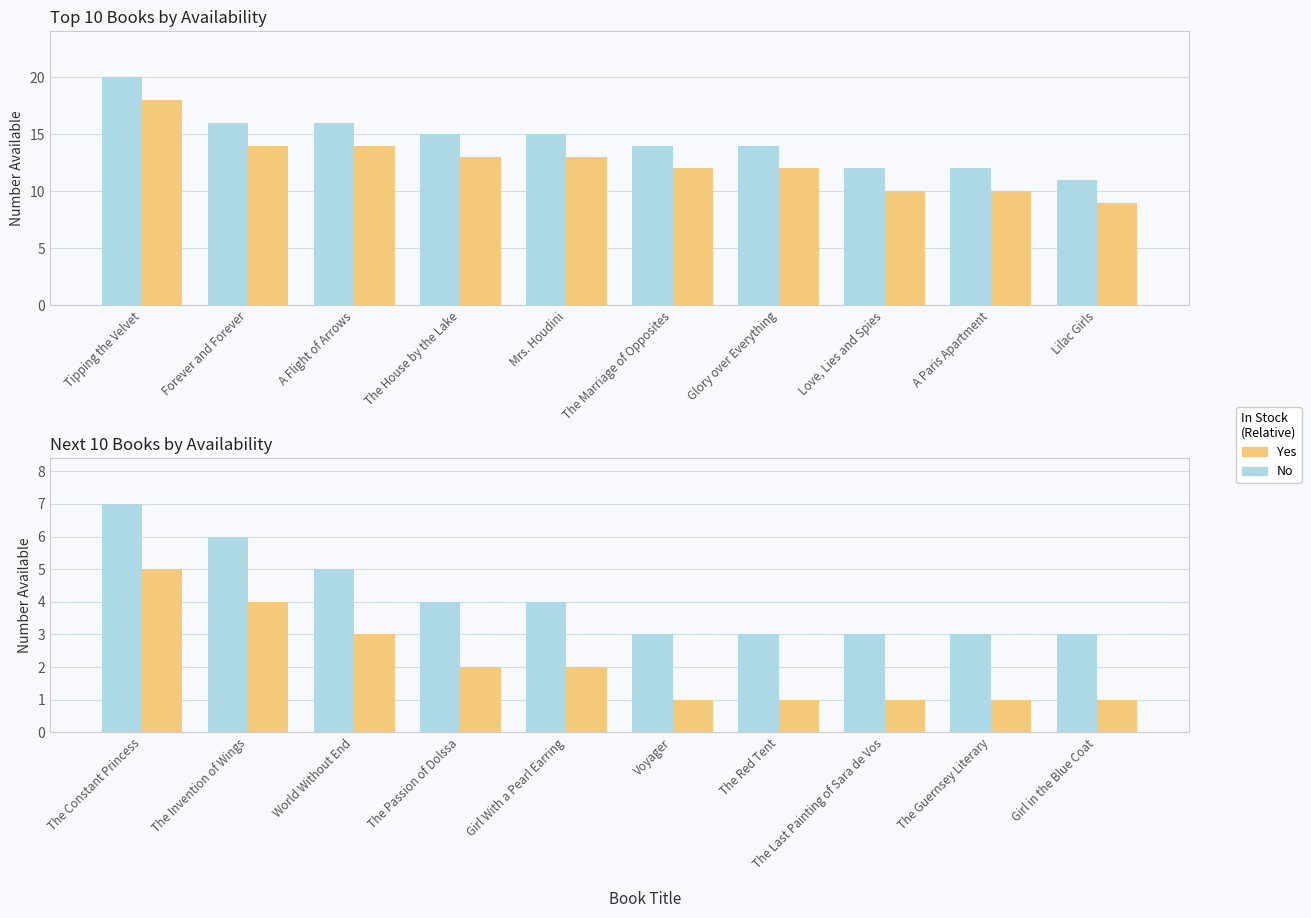

How many data points does each series have?

10